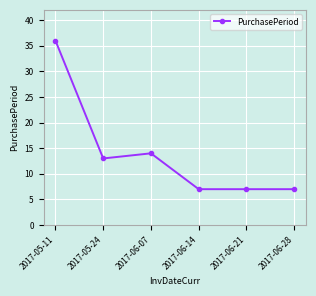

At which label is the value closest to 21?

2017-06-07